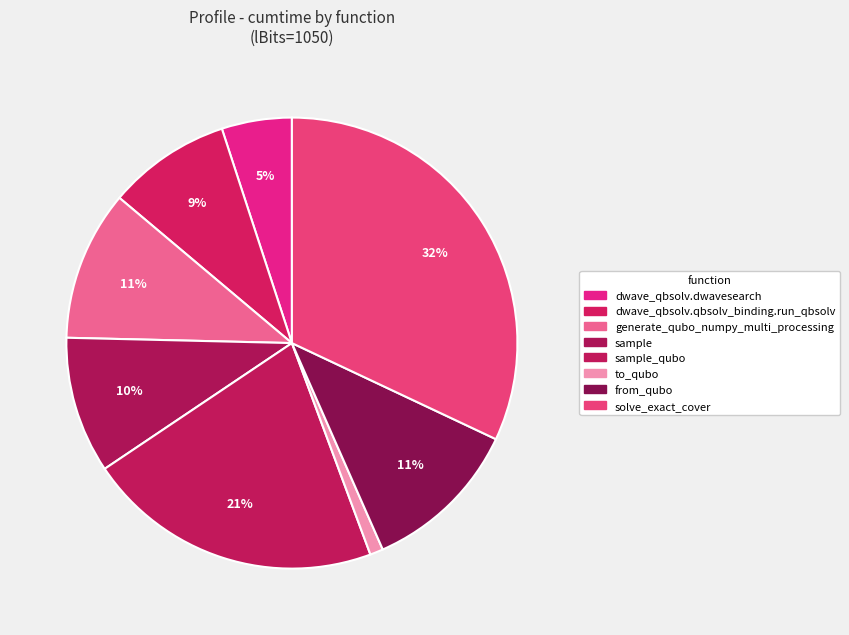

Rank the categories by value from highest to lowest.

solve_exact_cover, sample_qubo, from_qubo, generate_qubo_numpy_multi_processing, sample, dwave_qbsolv.qbsolv_binding.run_qbsolv, dwave_qbsolv.dwavesearch, to_qubo